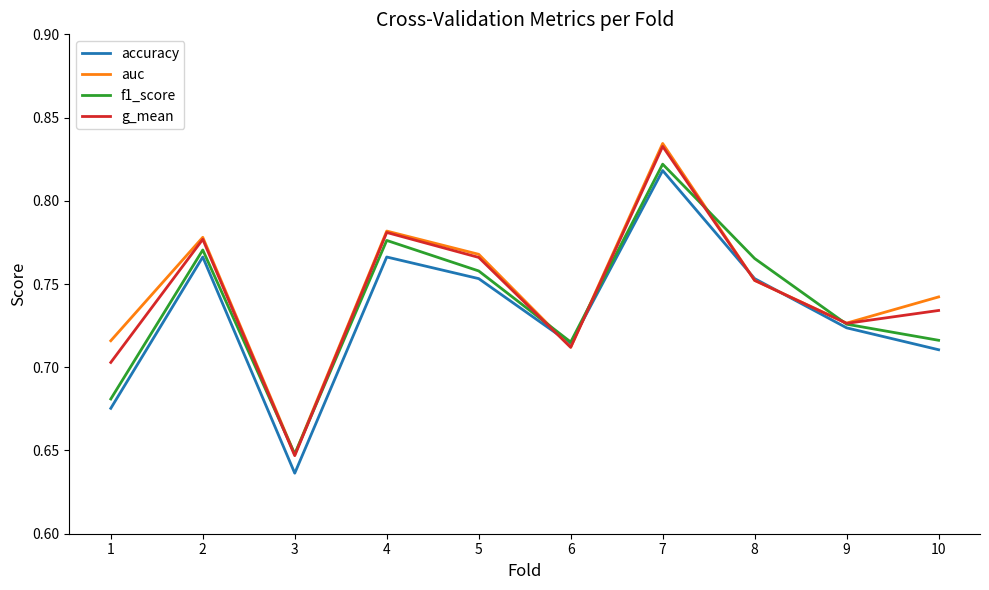

At which label is auc closest to 0?

3